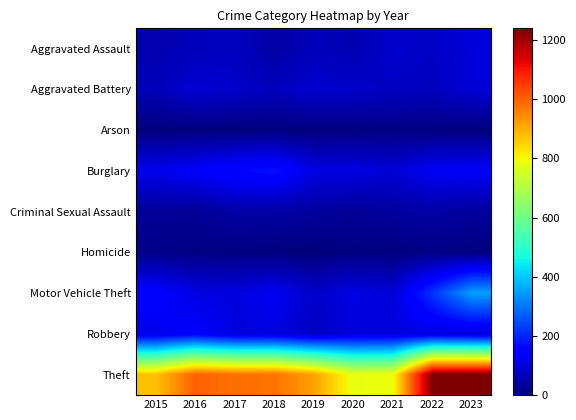

At how many categories does at least one series exceed 438?

9